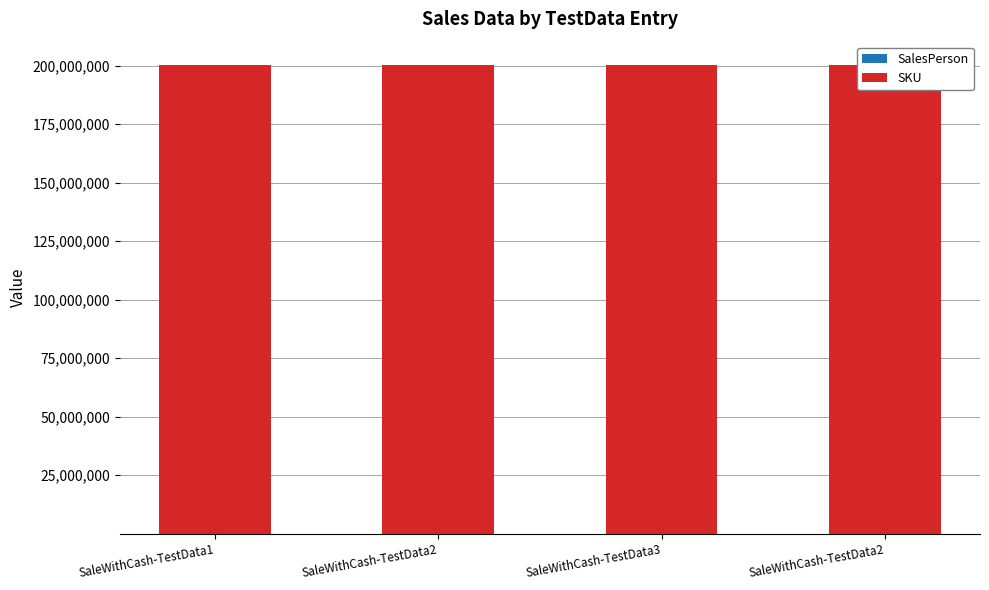

Rank the categories by SalesPerson value from highest to lowest.

SaleWithCash-TestData1, SaleWithCash-TestData2, SaleWithCash-TestData2, SaleWithCash-TestData3